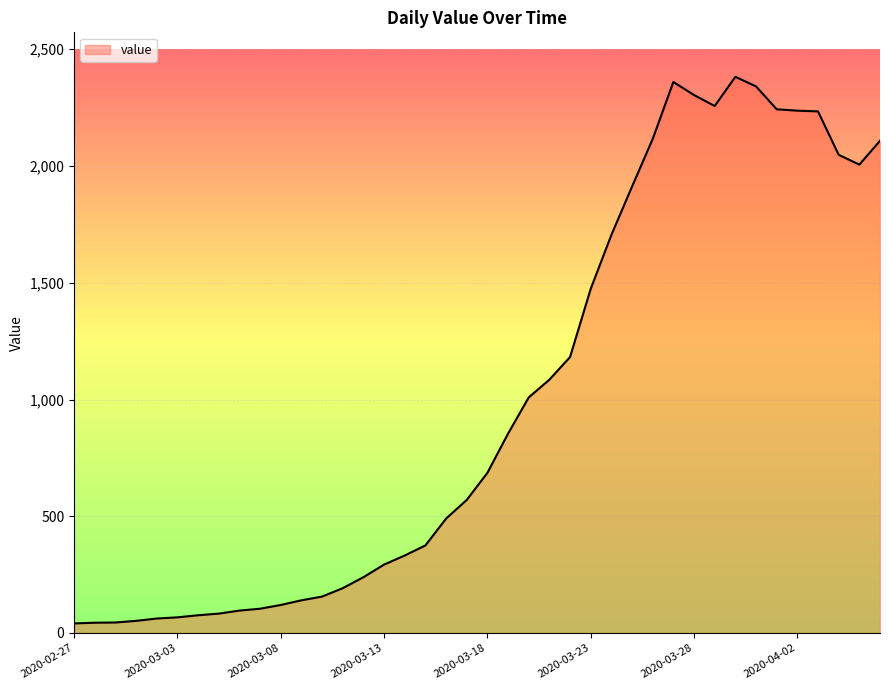

What is the greatest value displayed?

2382